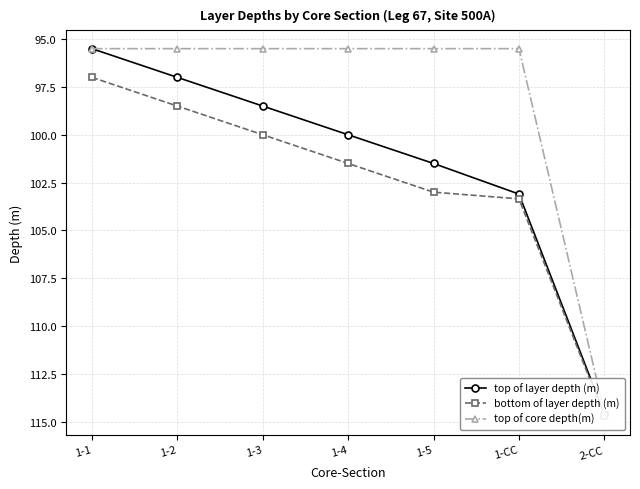

True or false: top of layer depth (m) and top of core depth(m) intersect in this chart.

False